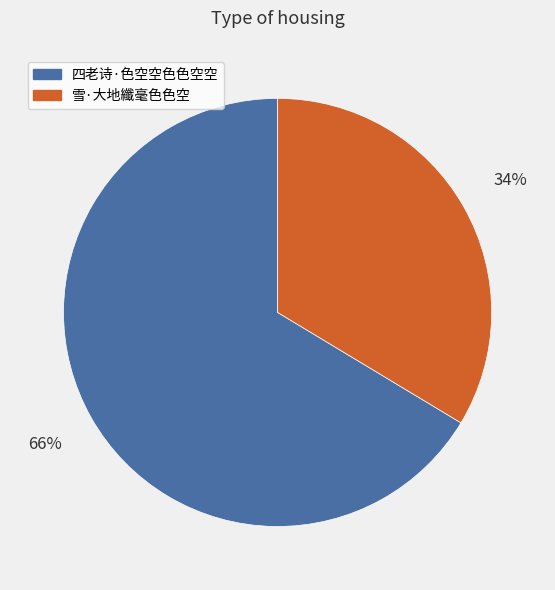

How many slices are in this pie chart?

2